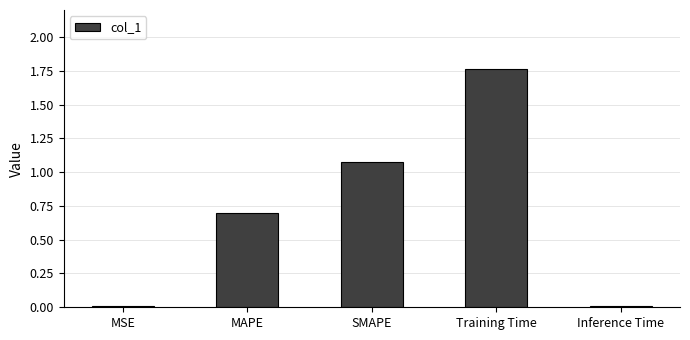

What is the average value?

0.7